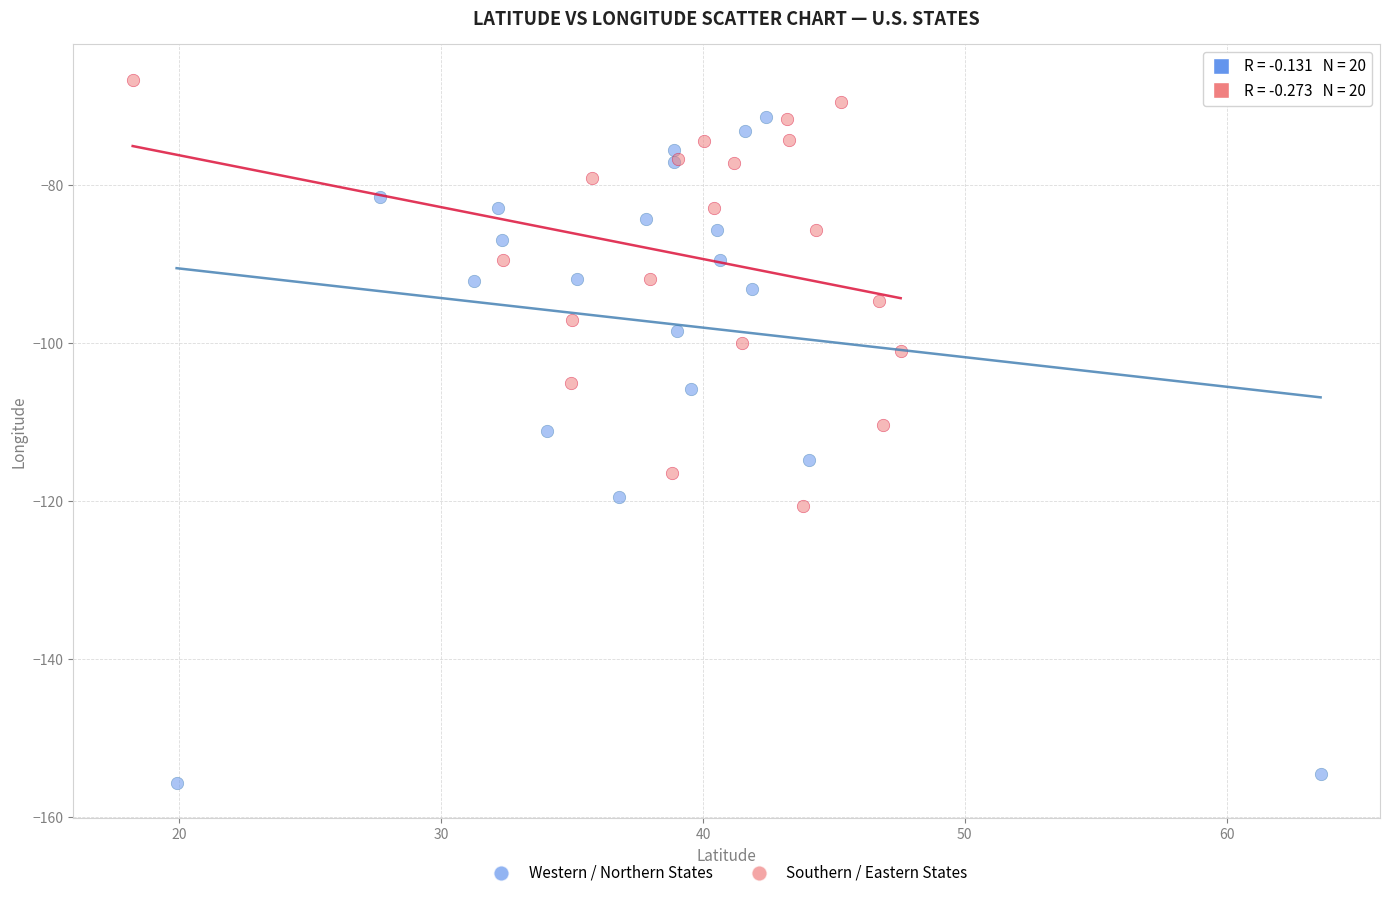

Which series has the largest Y range (max minus min)?

Western / Northern States